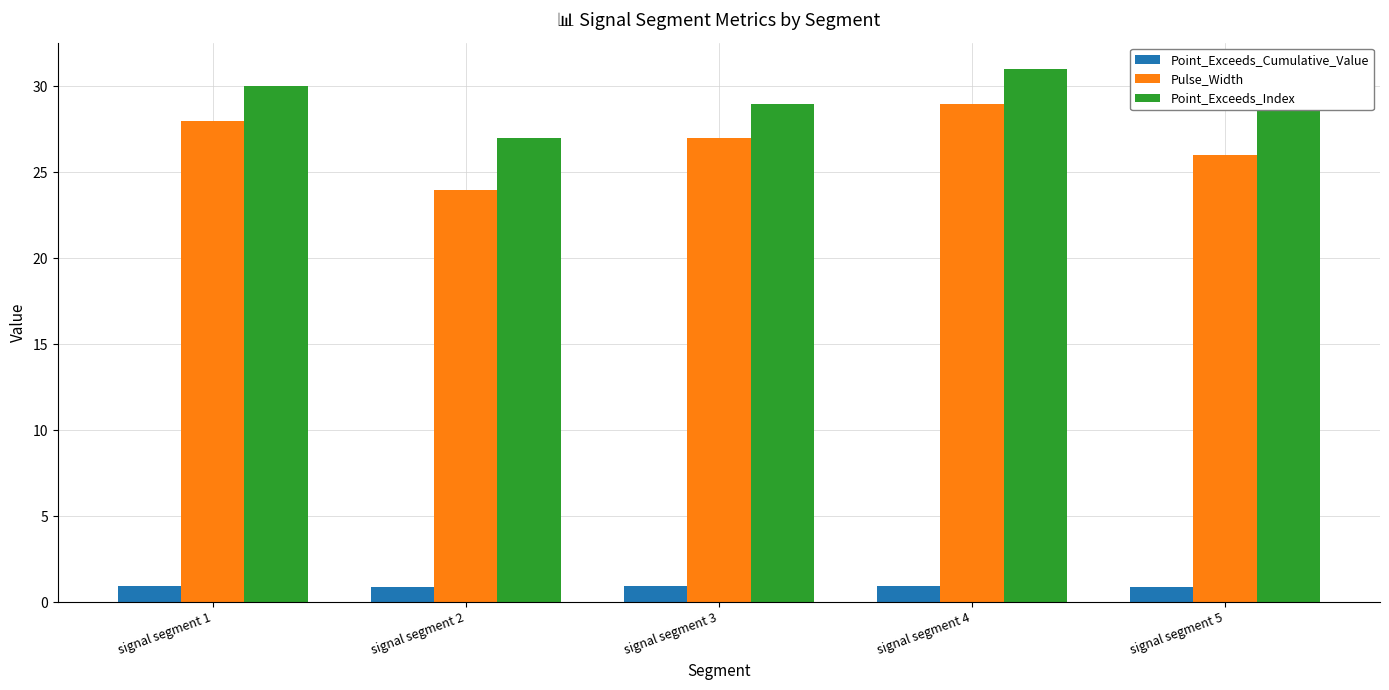

Is it true that Point_Exceeds_Index equals 10.0 at signal segment 3?

False